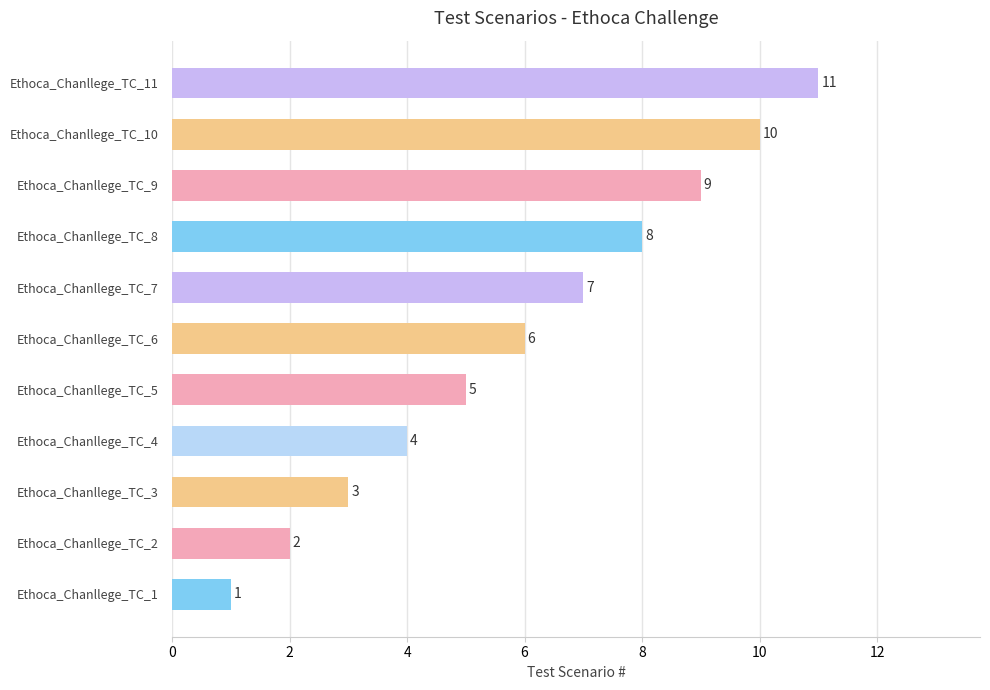

The value at Ethoca_Chanllege_TC_7 is 12. True or false?

False